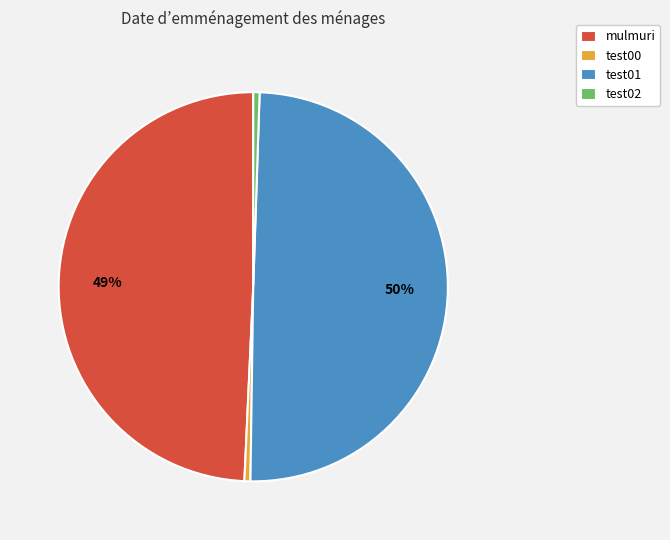

Does test02 account for over 50% of the chart?

No